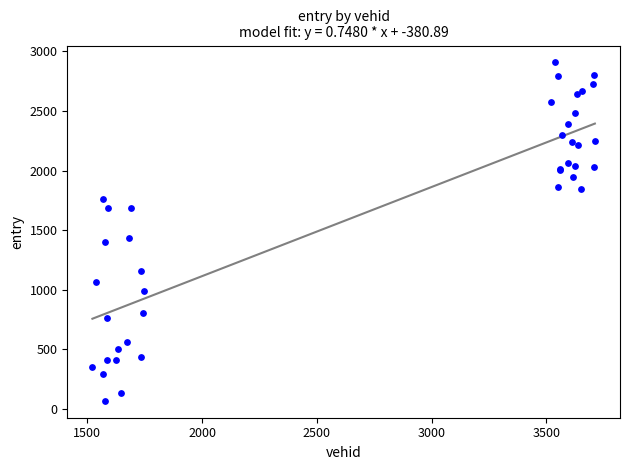

What Y value in the scatter plot is closest to 1488?

1437